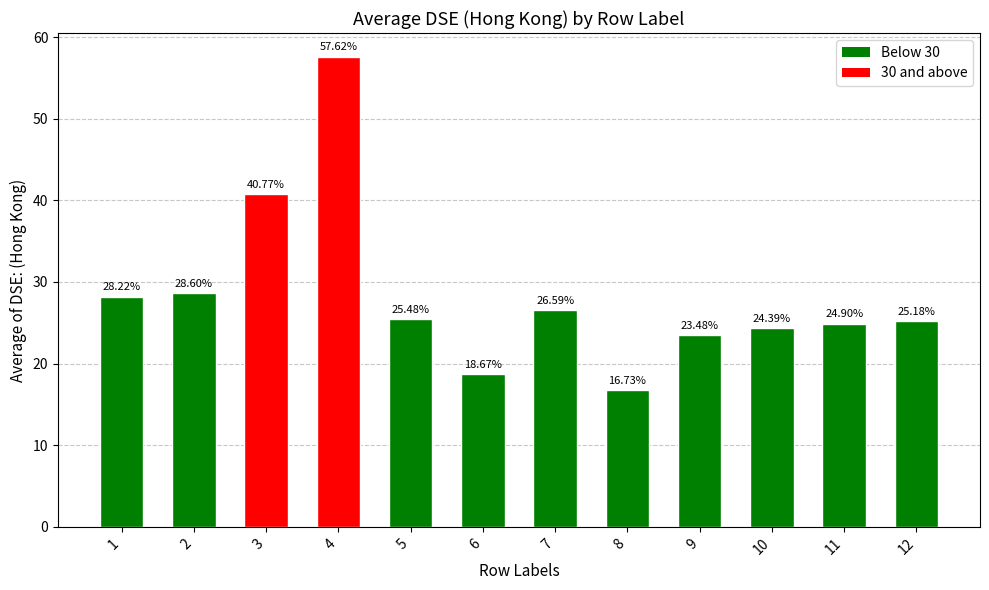

List the labels in order of value, largest first.

4, 3, 2, 1, 7, 5, 12, 11, 10, 9, 6, 8